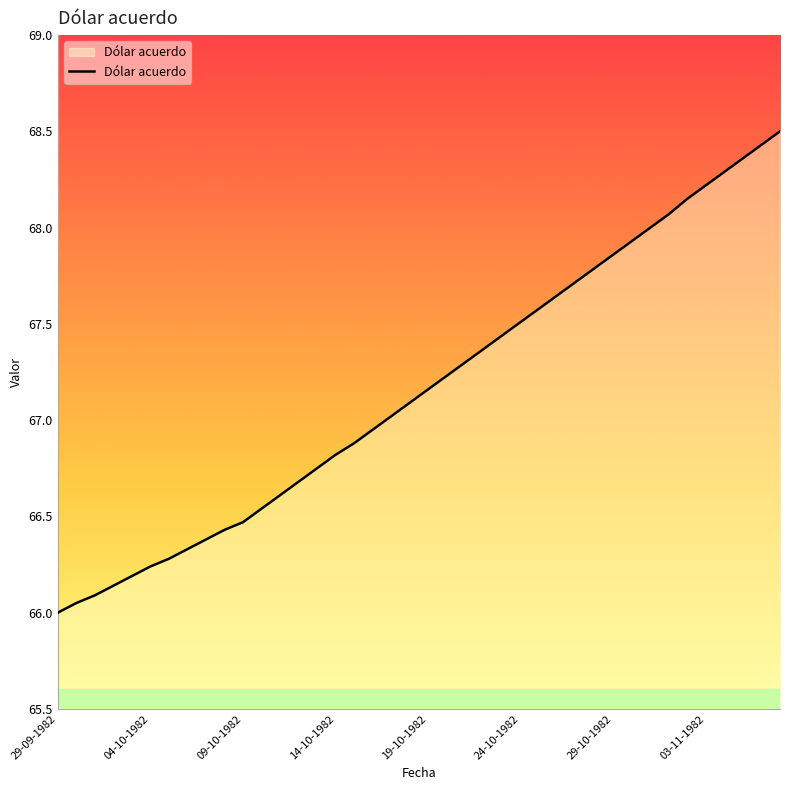

What is the maximum value shown in the chart?

68.5